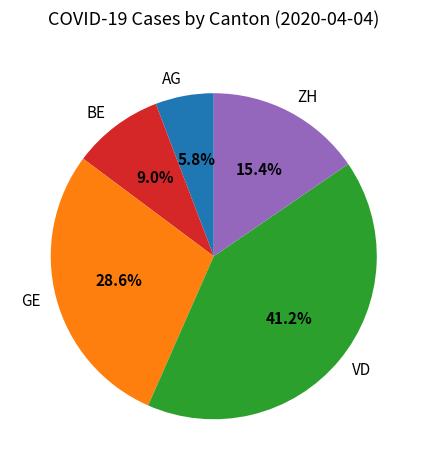

Do VD and AG together represent more than half of the pie?

No